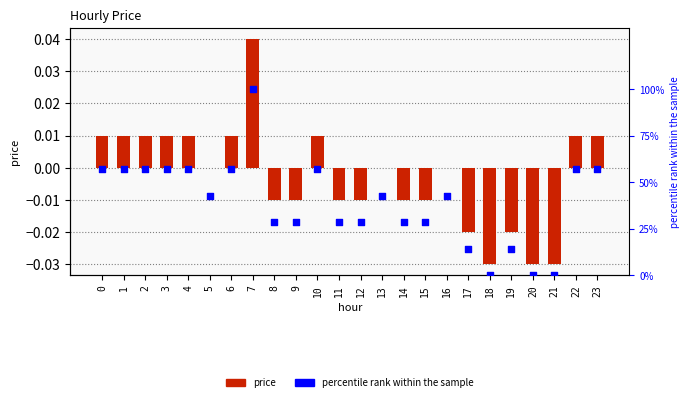

Is the value of price at 20 greater than the value of percentile rank within the sample at 19?

No